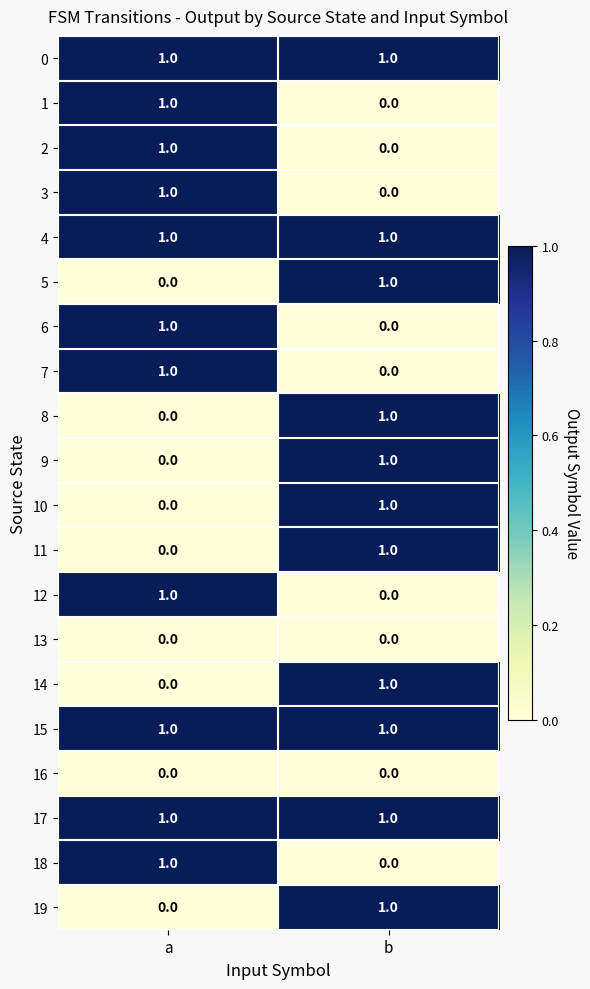

Where is 14 nearest to the value 0?

a